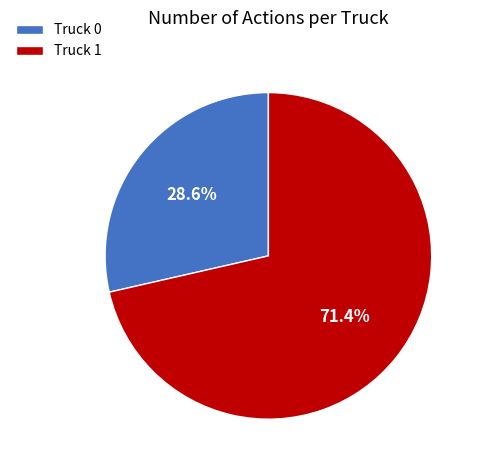

Which slice is the smallest?

Truck 0